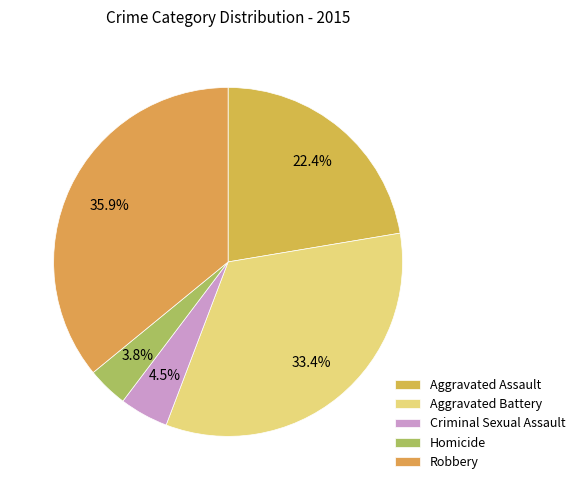

Is Aggravated Assault the majority of the pie?

No